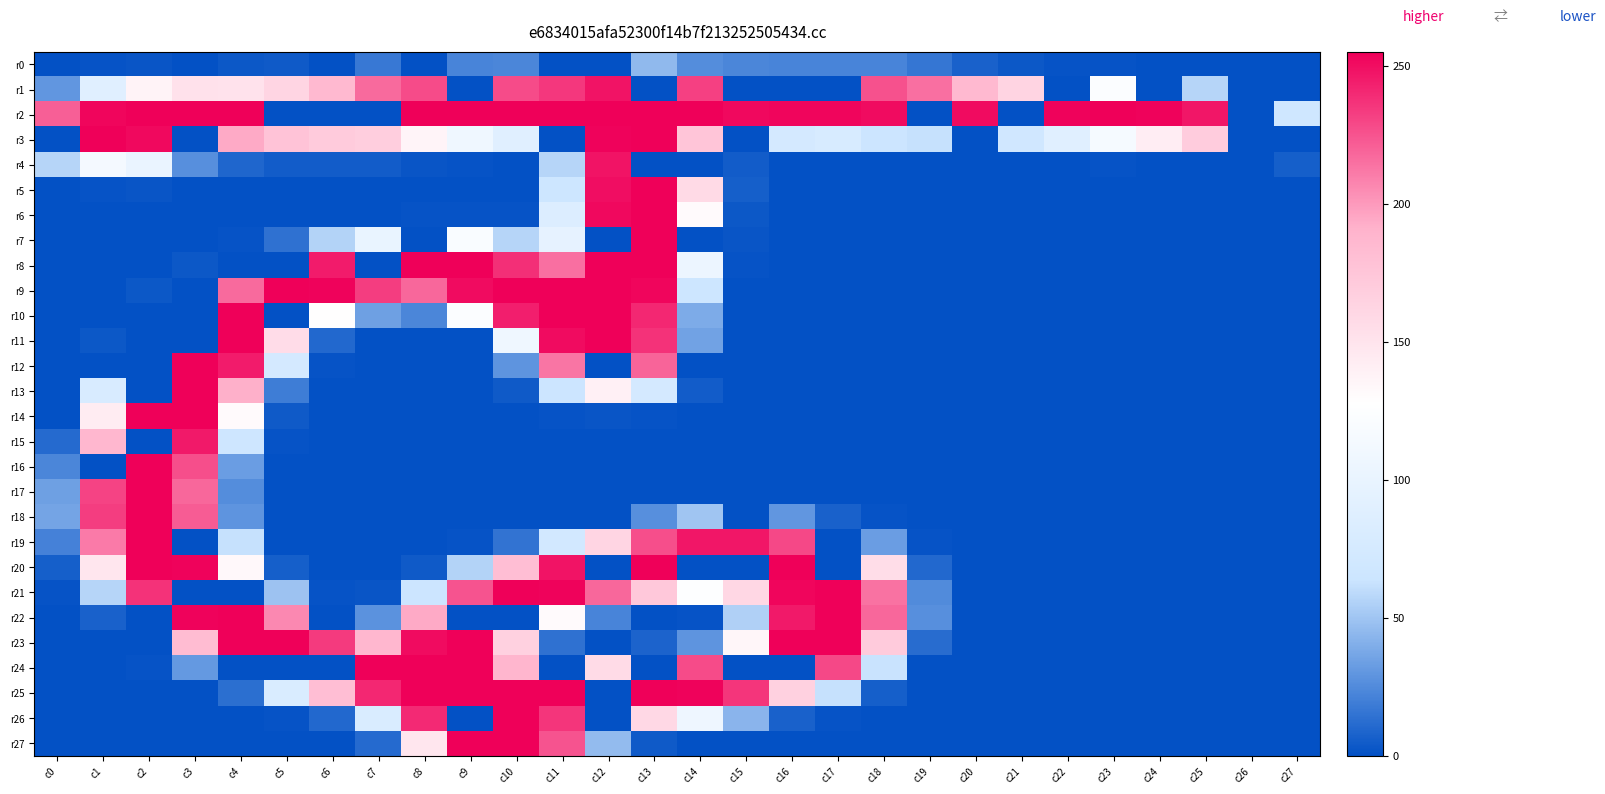

What is the total value across all series at c8?

2530